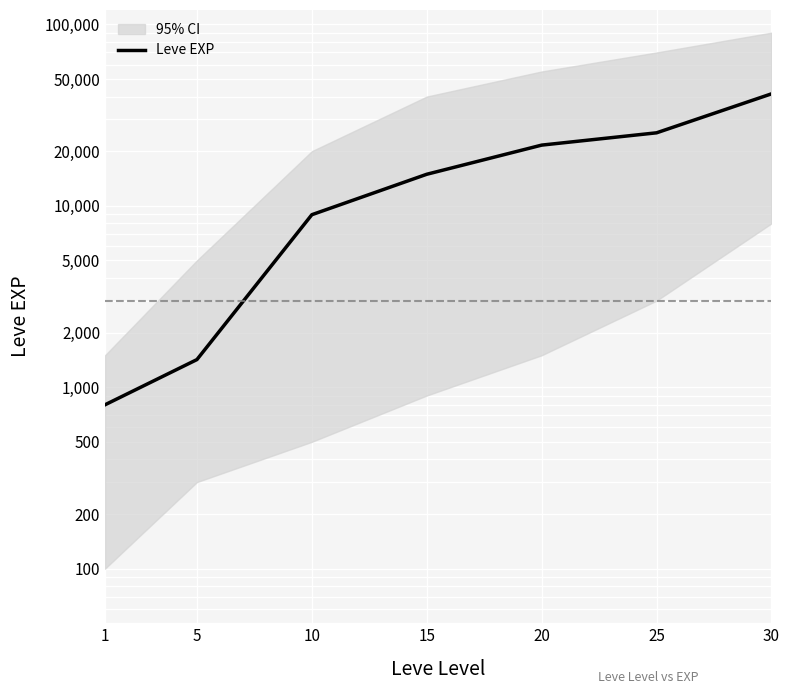

At which label does the data first exceed 14920?

20